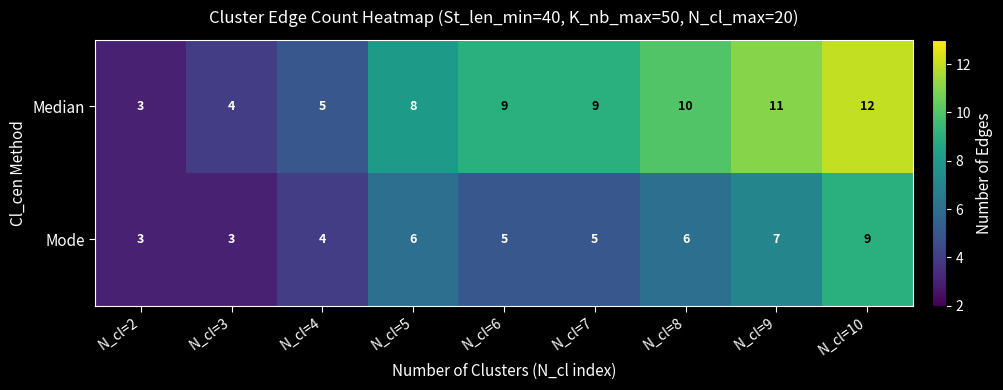

At which category is the sum across all series the highest?

N_cl=10